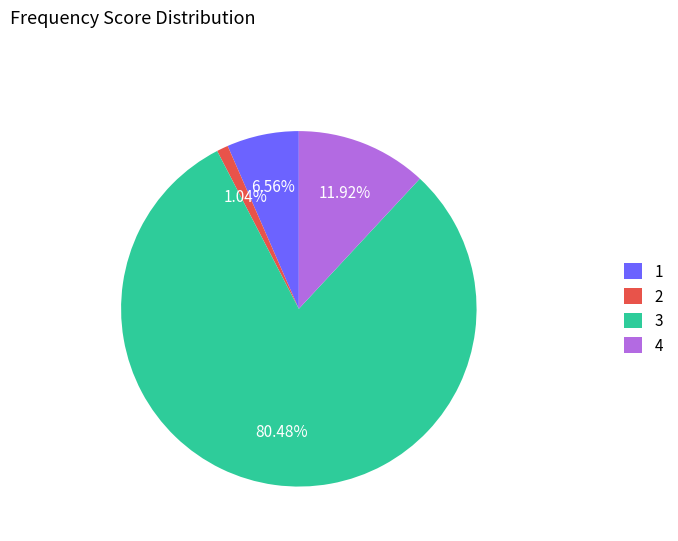

Combined, do 3 and 1 account for over 50%?

Yes